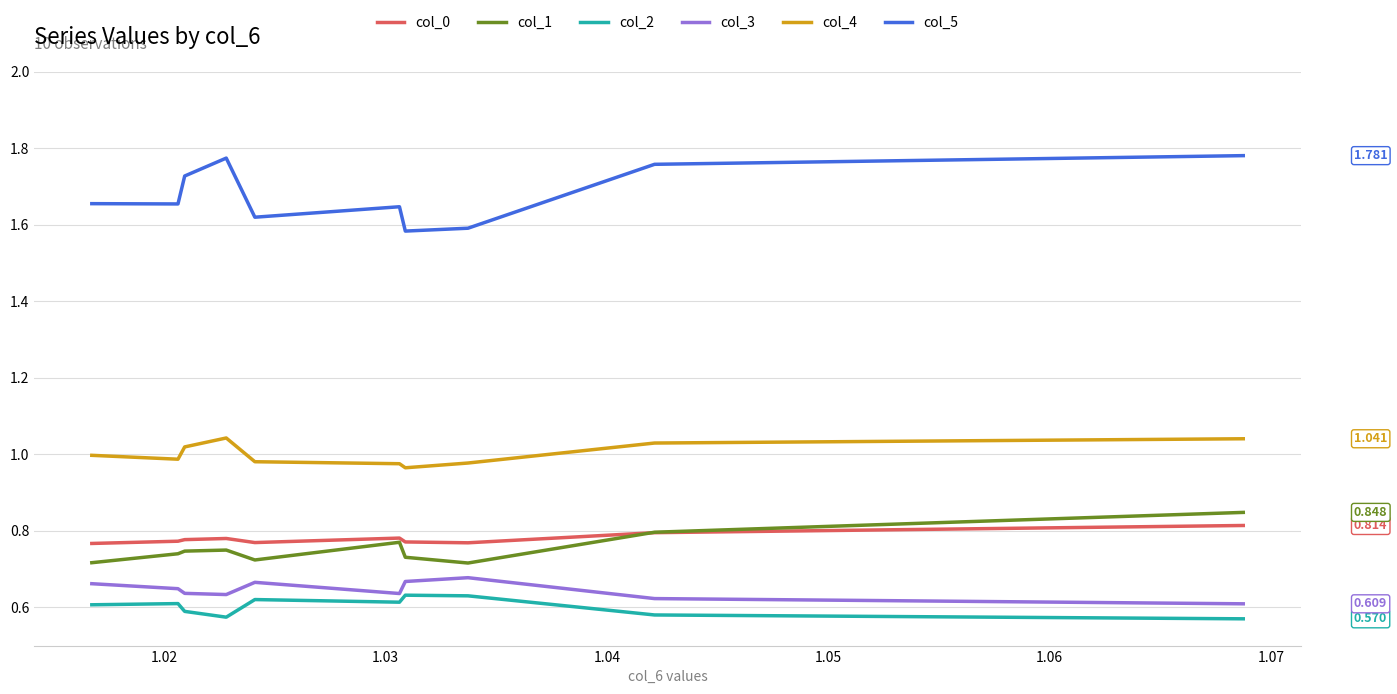

True or false: col_5 and col_1 intersect in this chart.

False